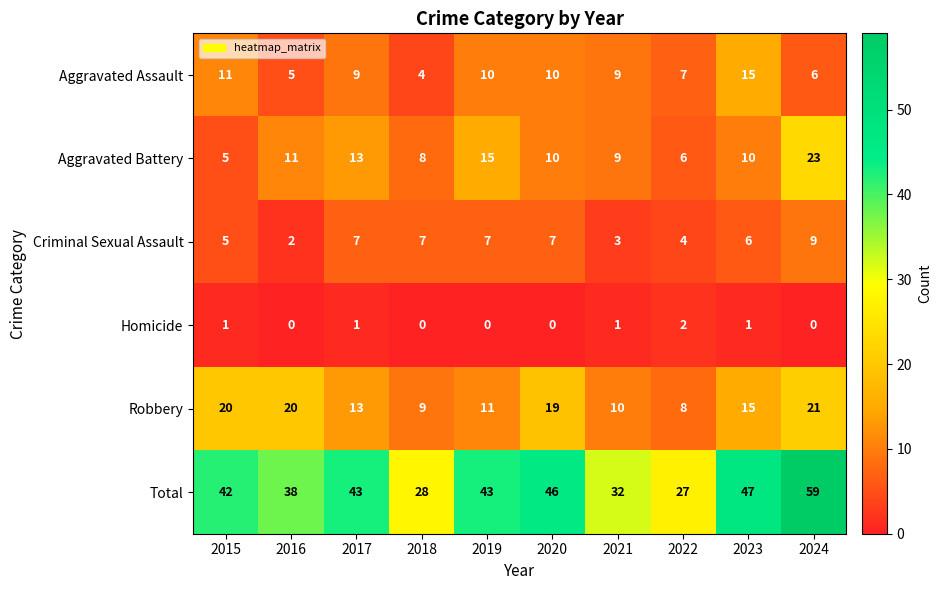

Which series changed the most between 2016 and 2018?

Robbery